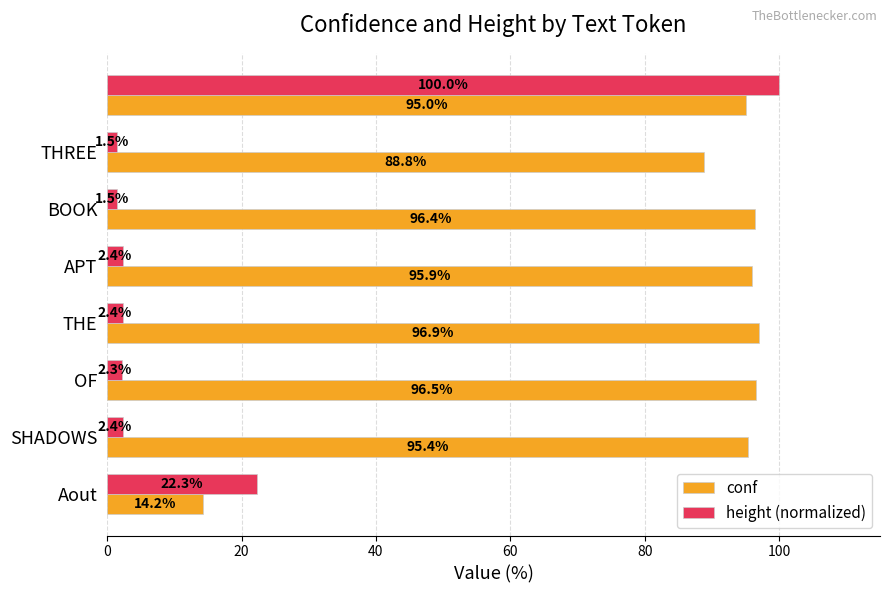

What is the minimum value shown in the chart?

1.5